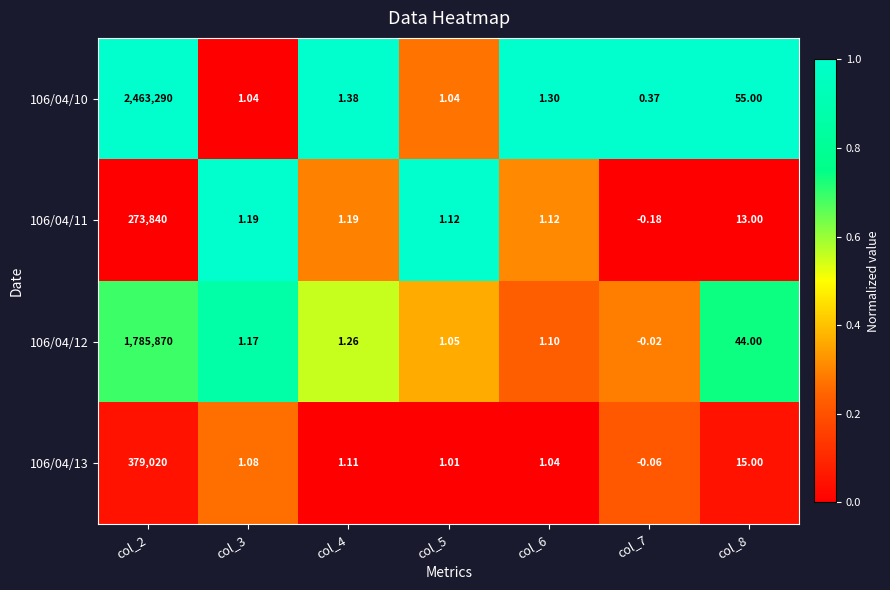

Is the value of 106/04/12 at col_7 greater than the value of 106/04/10 at col_5?

No